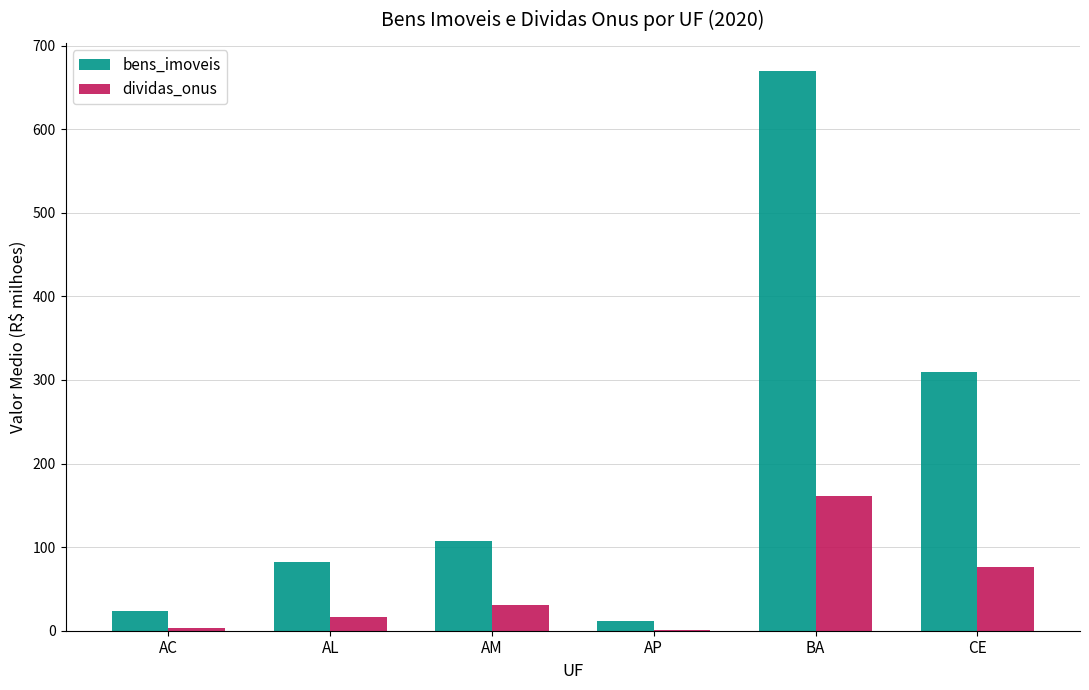

At which category is the sum across all series the highest?

BA